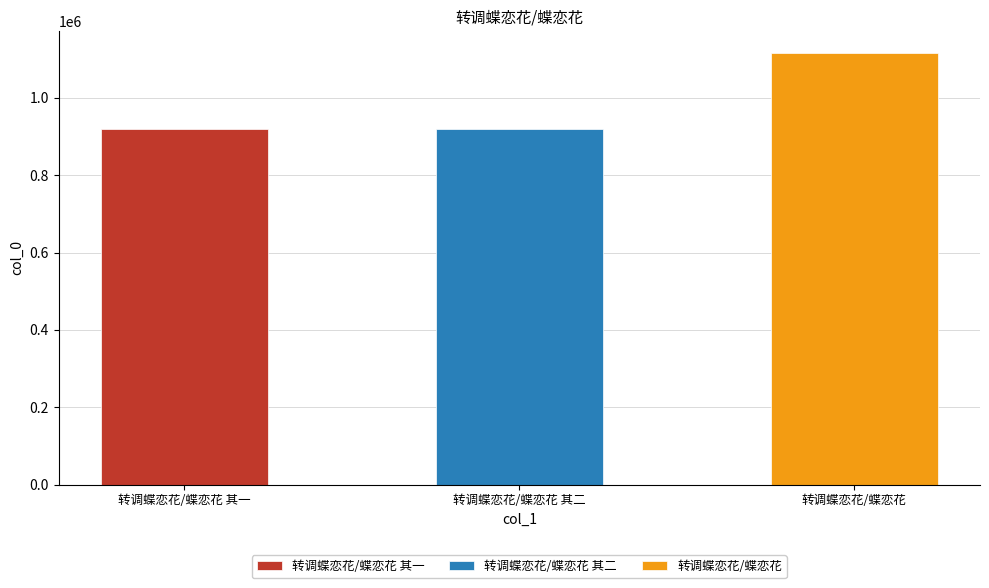

What is the label of the 2nd bar from the right?

转调蝶恋花/蝶恋花 其二